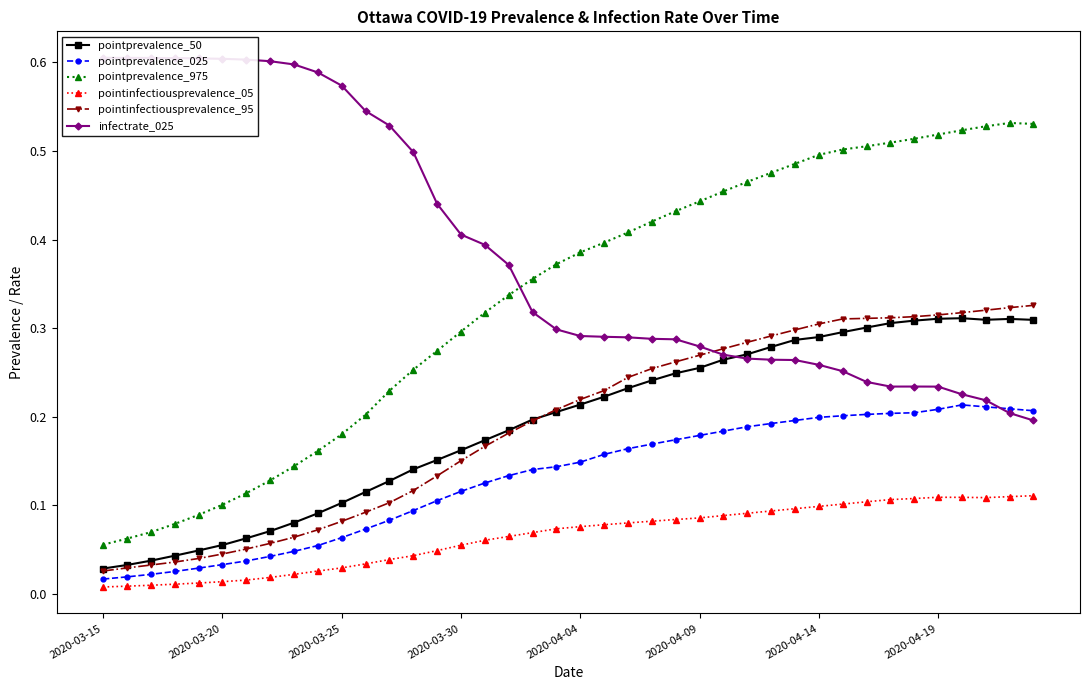

At how many categories does at least one series exceed 0?

40